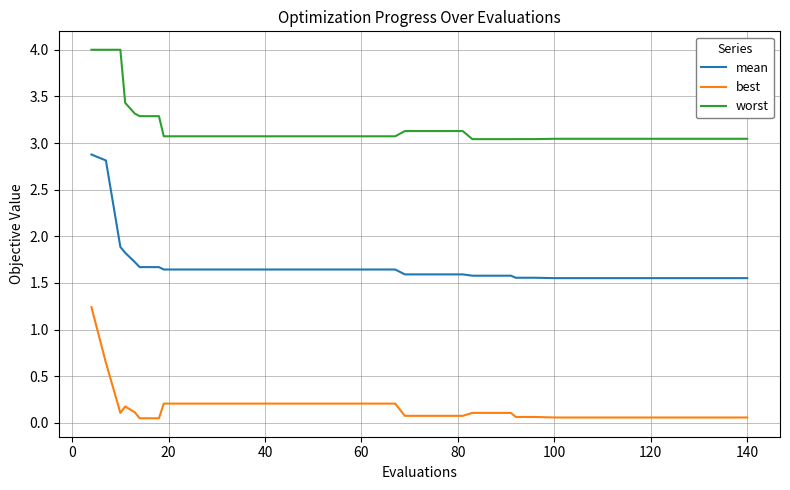

Which series has the largest range (max minus min)?

mean